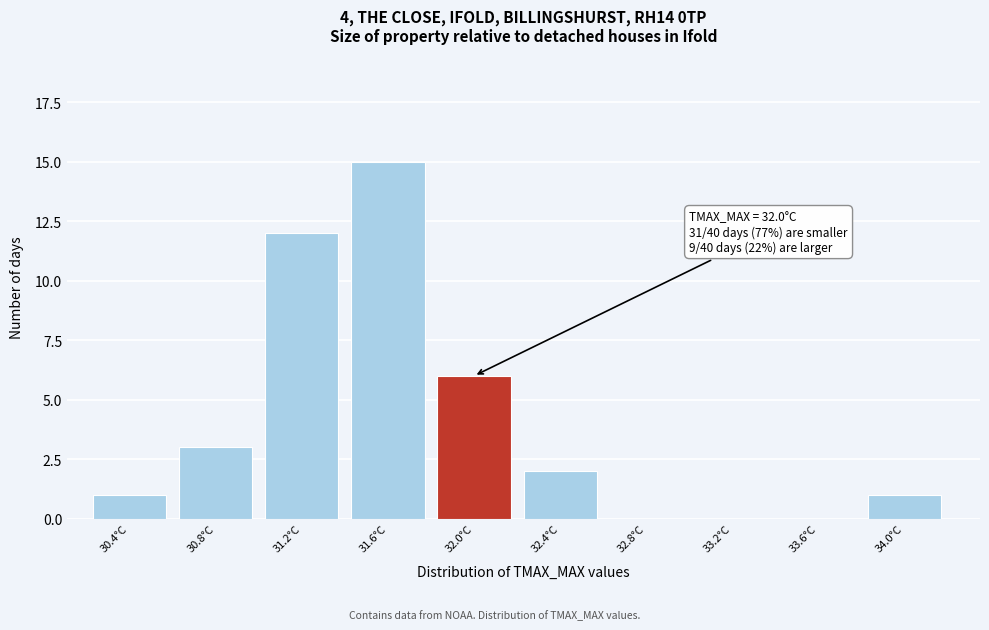

Where is the data nearest to the value 7?

32.0°C